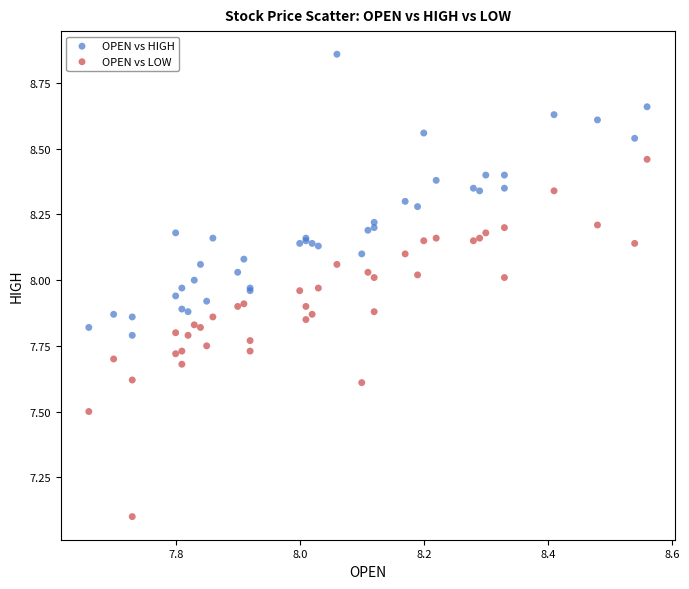

Which series reaches the maximum Y coordinate?

OPEN vs HIGH